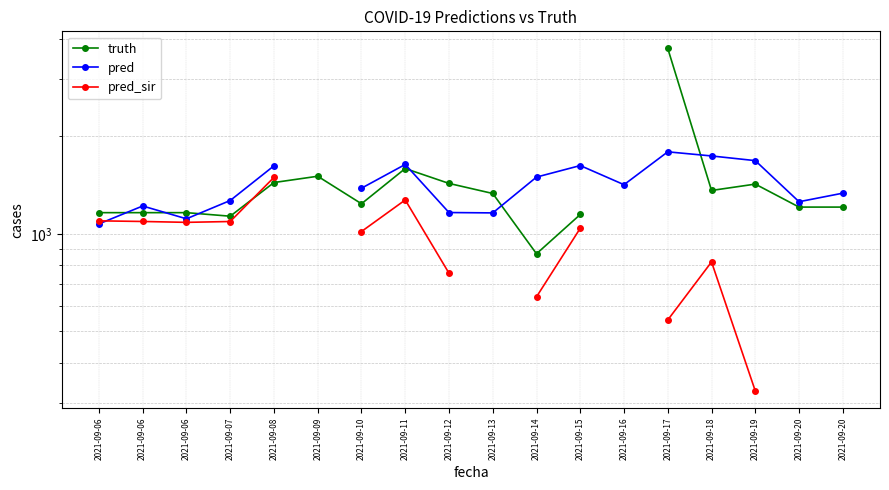

At which category does pred reach its first local peak?

2021-09-06